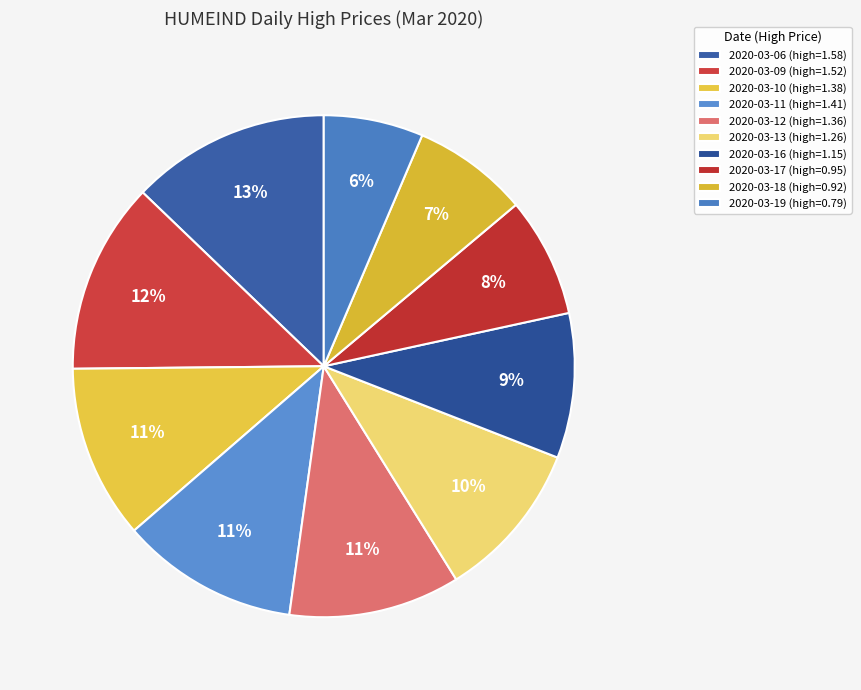

Count the number of slices in the pie.

10